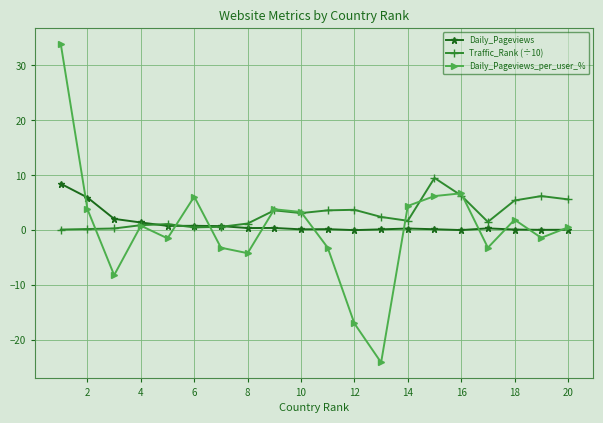

Rank the series by their maximum value, from highest to lowest.

Daily_Pageviews_per_user_%, Traffic_Rank (÷10), Daily_Pageviews